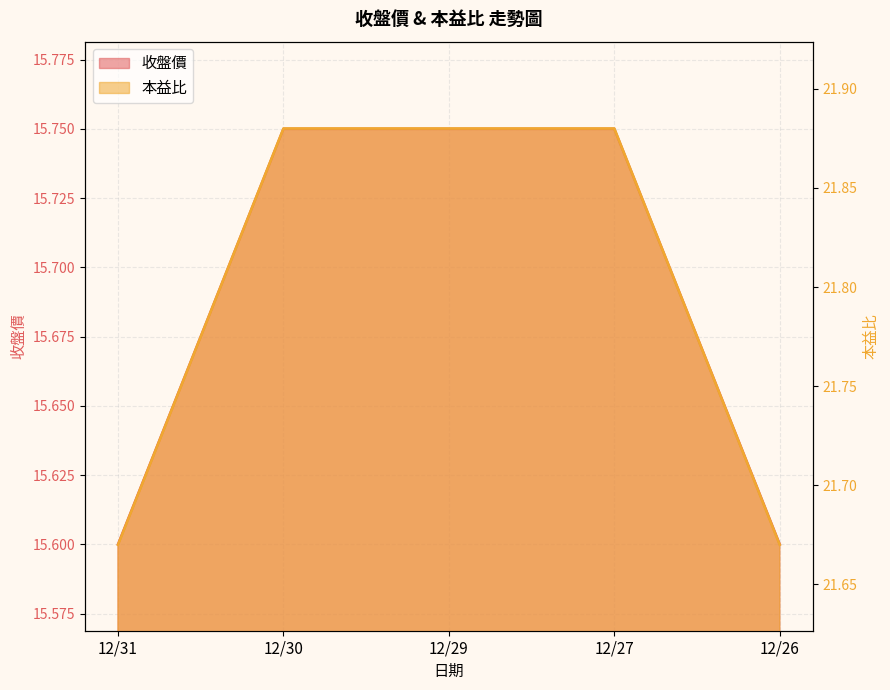

What is the value of the 本益比 point at the 4th from the left?

21.9